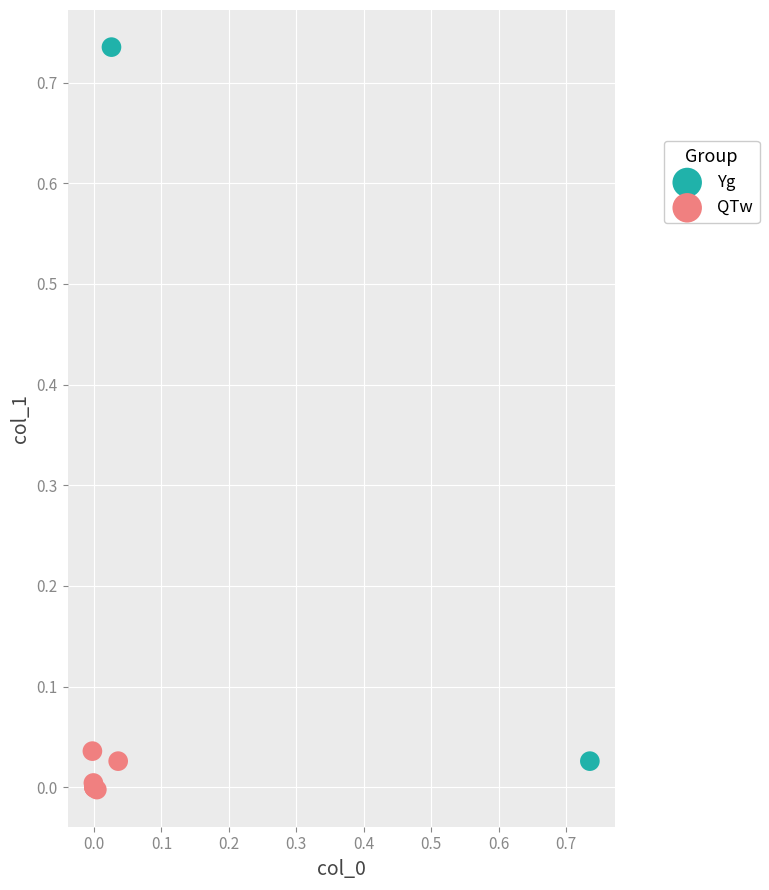

Which series has the largest Y range (max minus min)?

Yg